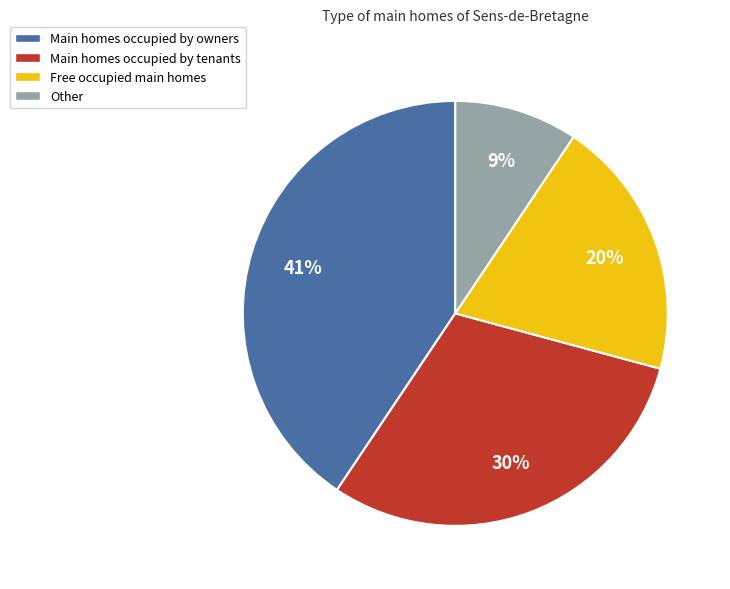

Do Other and Main homes occupied by tenants together represent more than half of the pie?

No